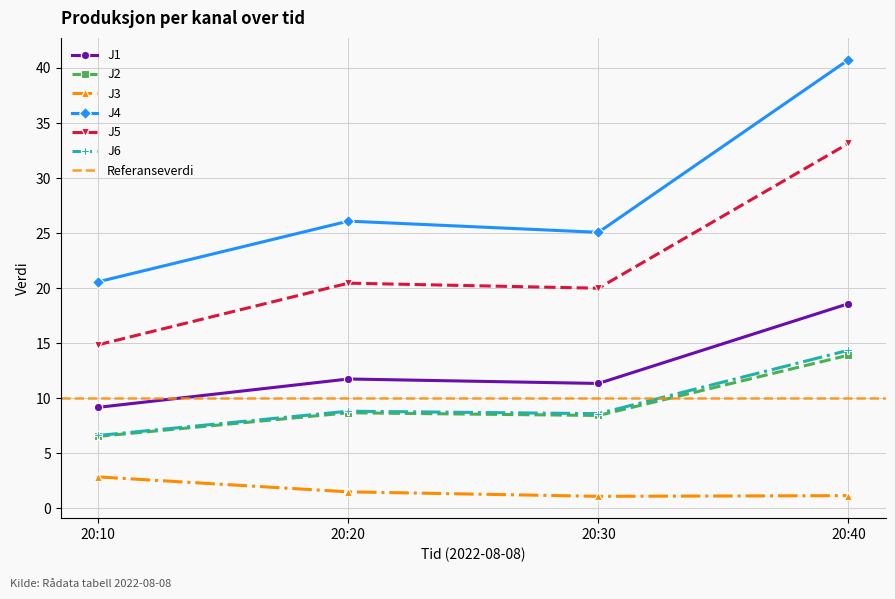

What is the minimum value for J5?

14.9